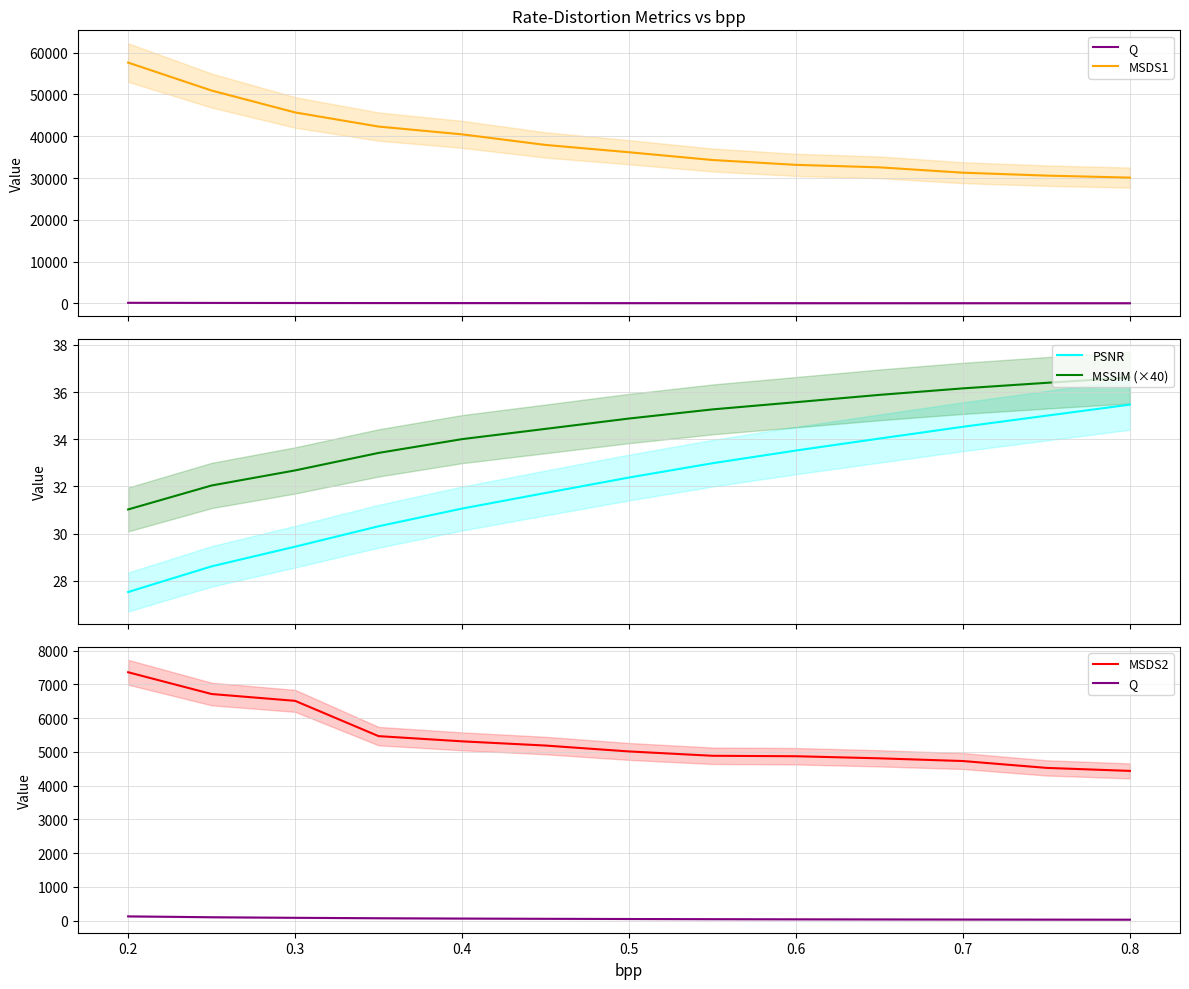

True or false: MSSIM (×40) and PSNR intersect in this chart.

False